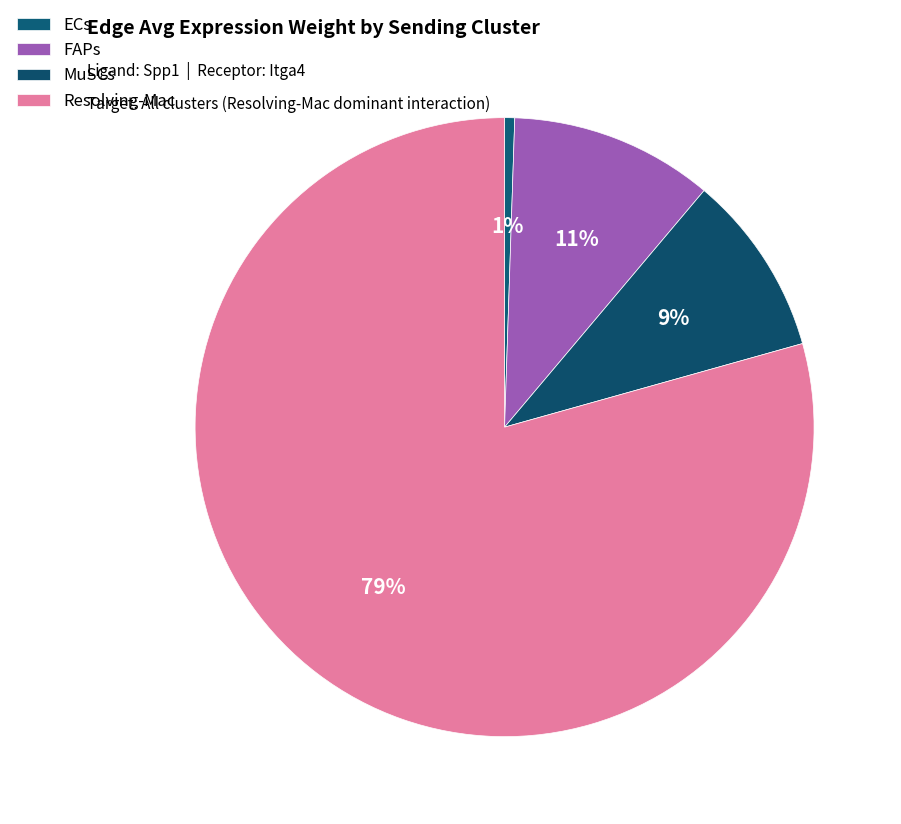

Which category has the biggest portion of the pie?

Resolving-Mac